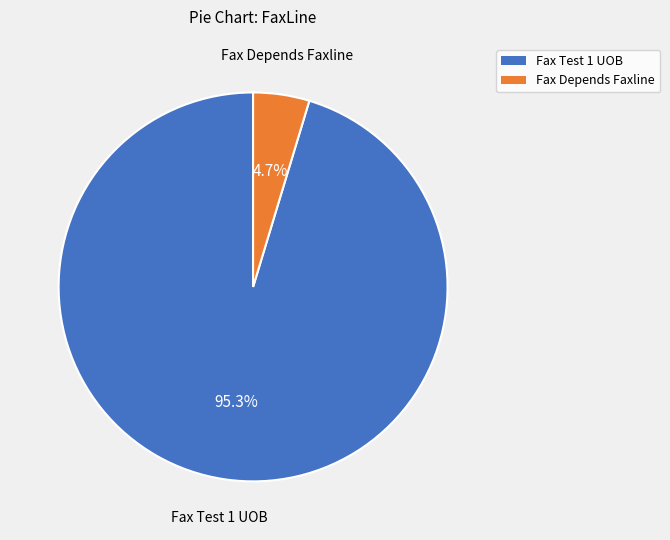

Which category has the smallest portion of the pie?

Fax Depends Faxline